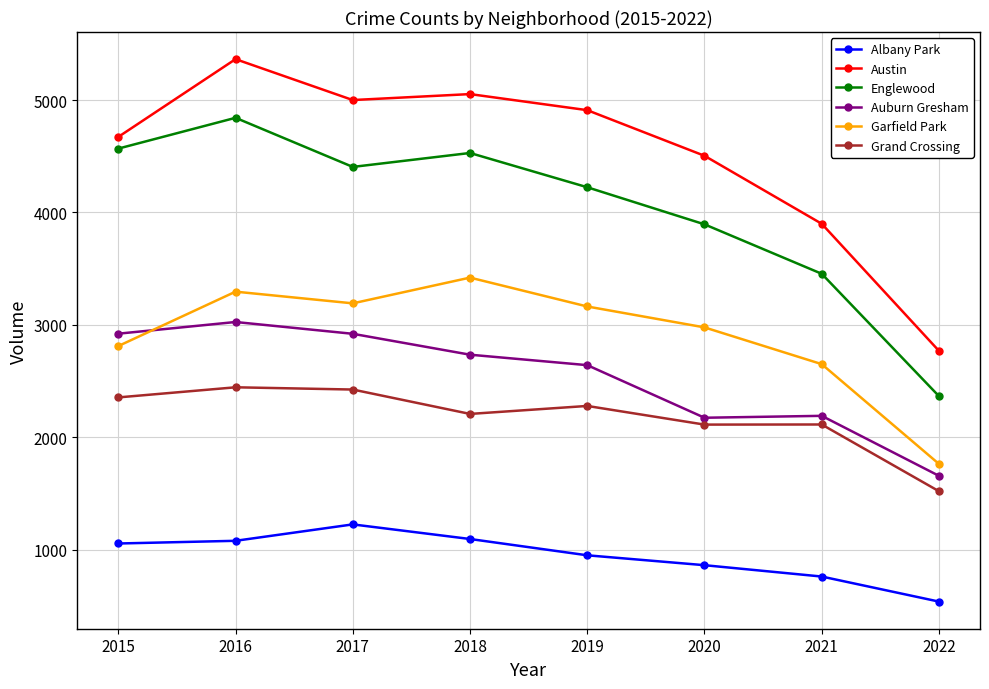

Which series has the largest range (max minus min)?

Austin